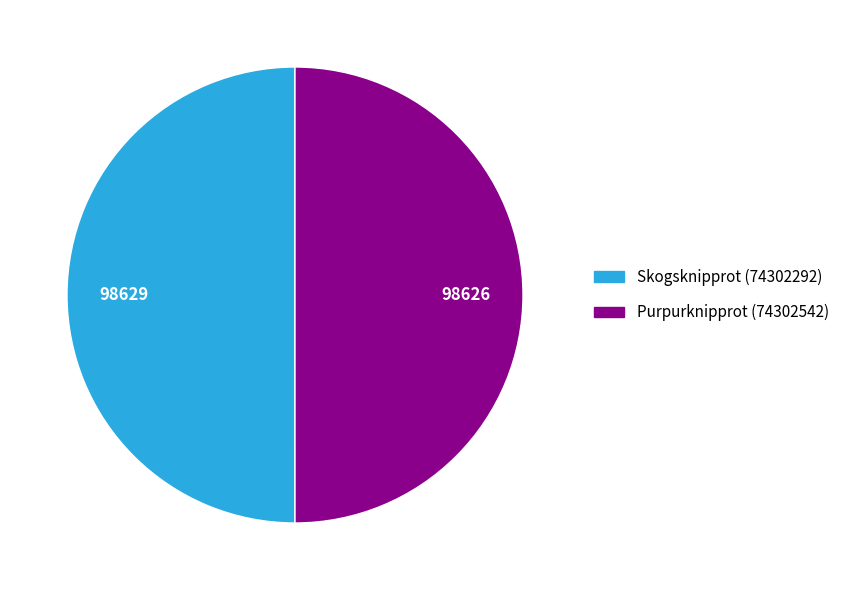

What is the ratio of the value at Purpurknipprot (74302542) to the value at Skogsknipprot (74302292)?

1.0